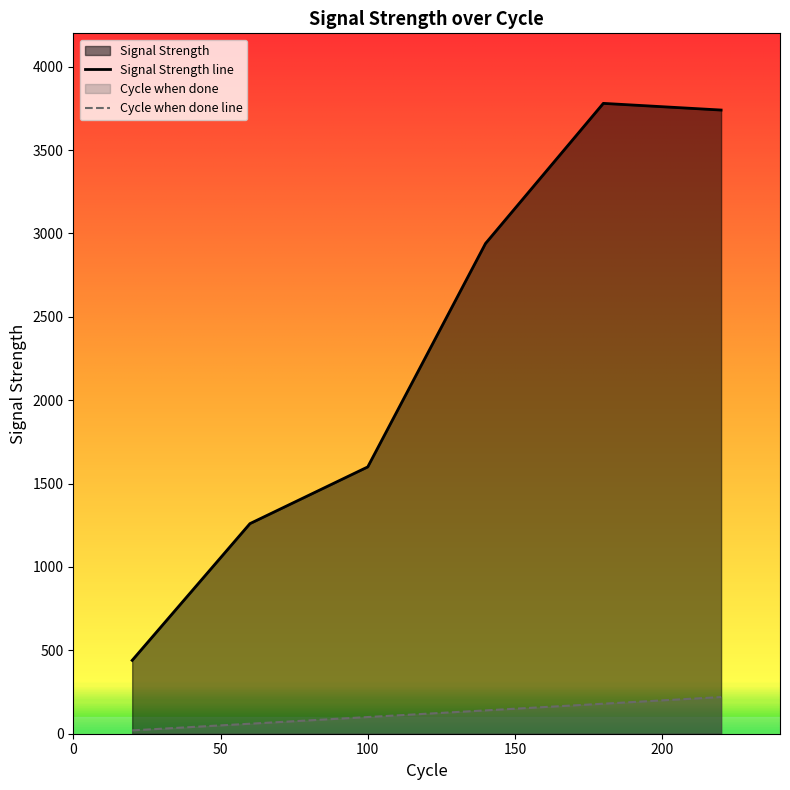

What is the minimum value shown in the chart?

20